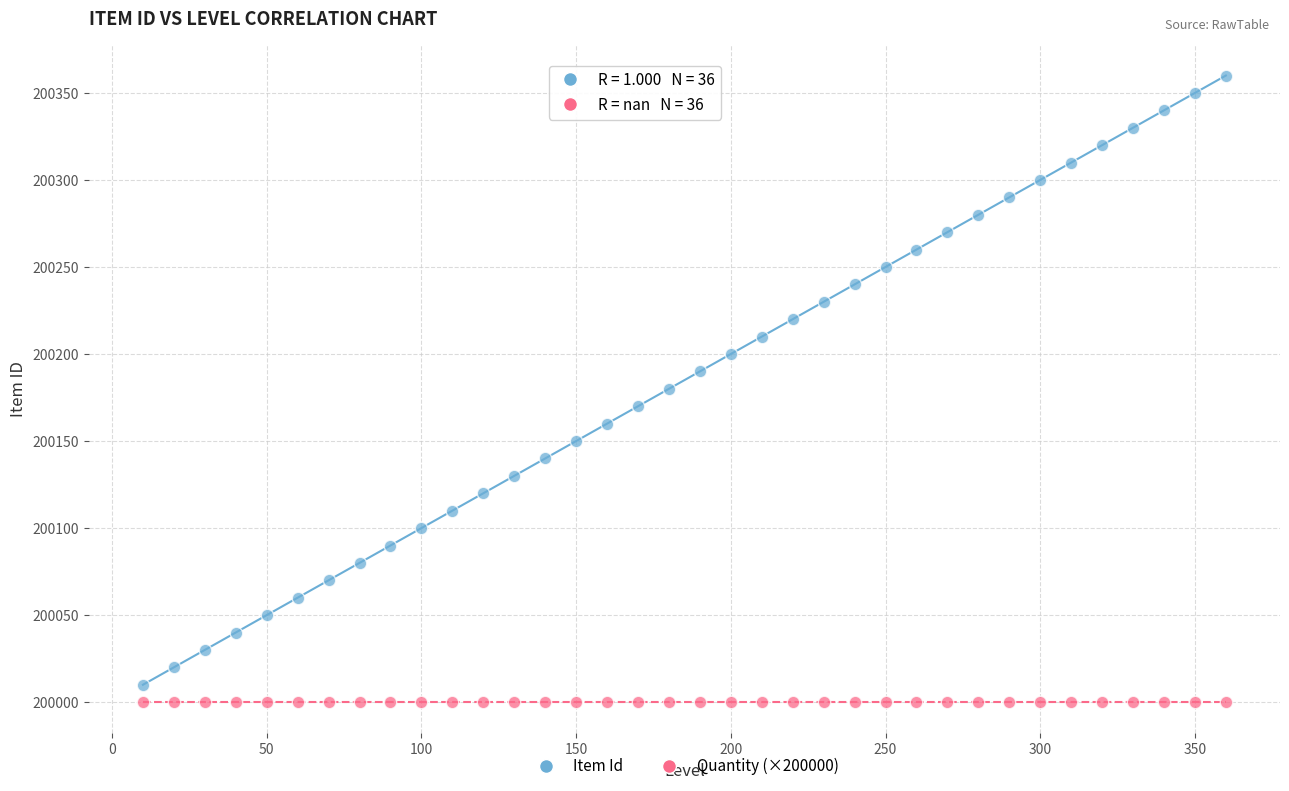

What are all the series names shown in the legend?

Item Id, Quantity (×200000)